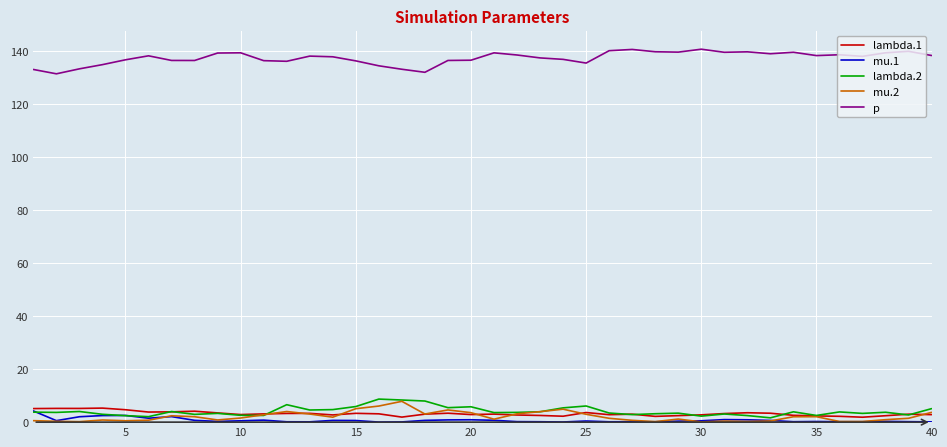

Which series has the largest total across all categories?

p